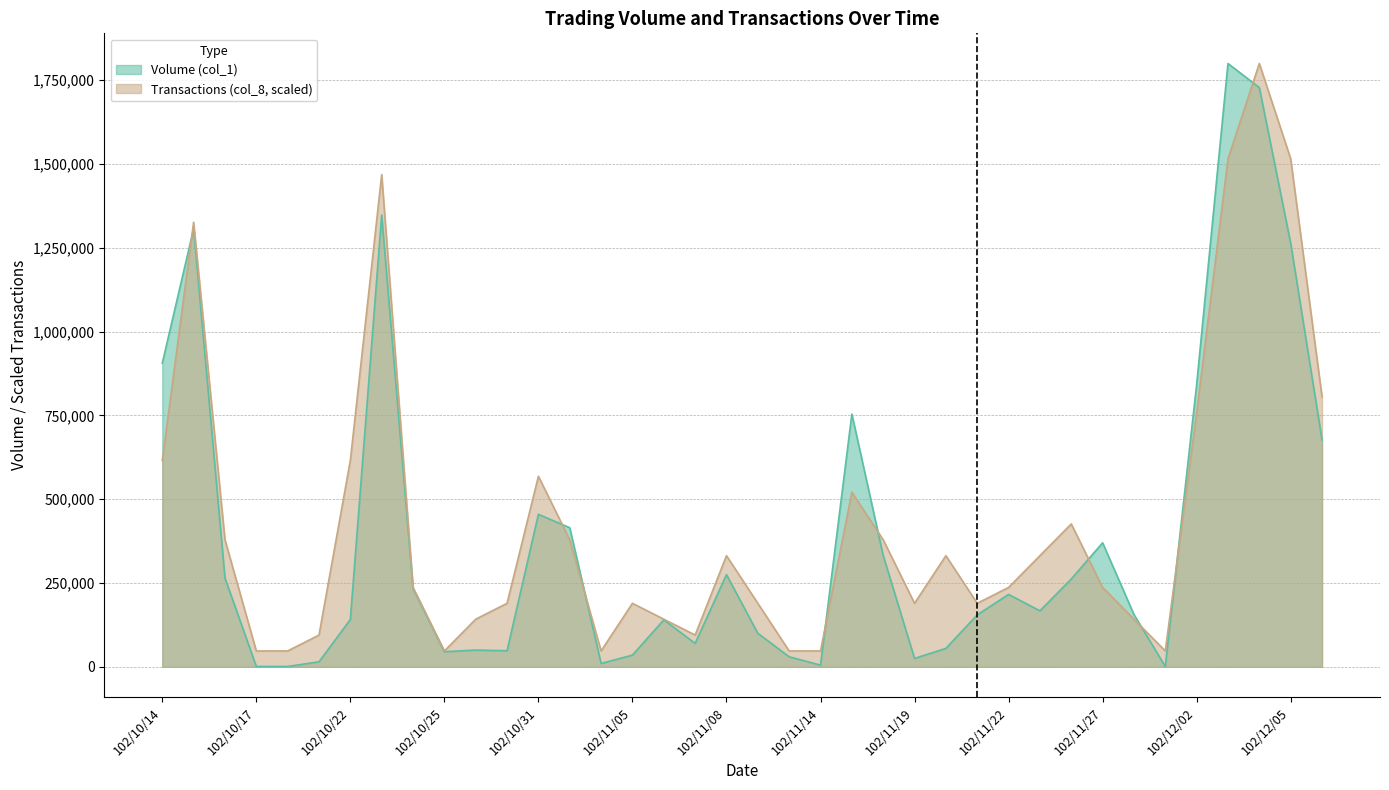

At which label does Volume (col_1) reach its peak?

102/12/03